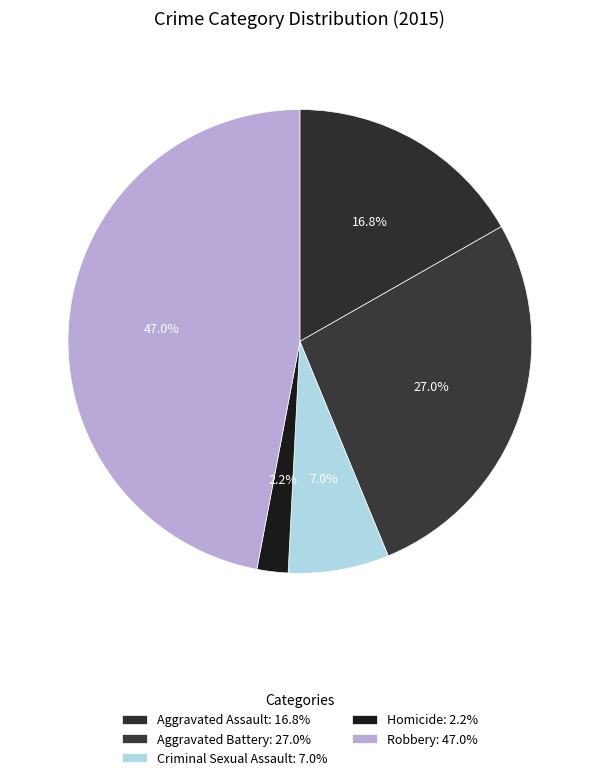

Which slice is the largest?

Robbery